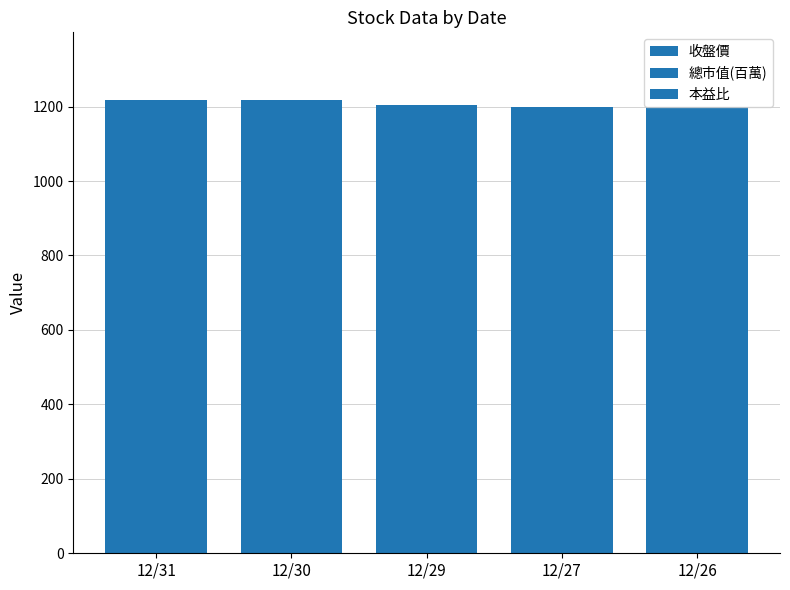

Are the bars horizontal?

No